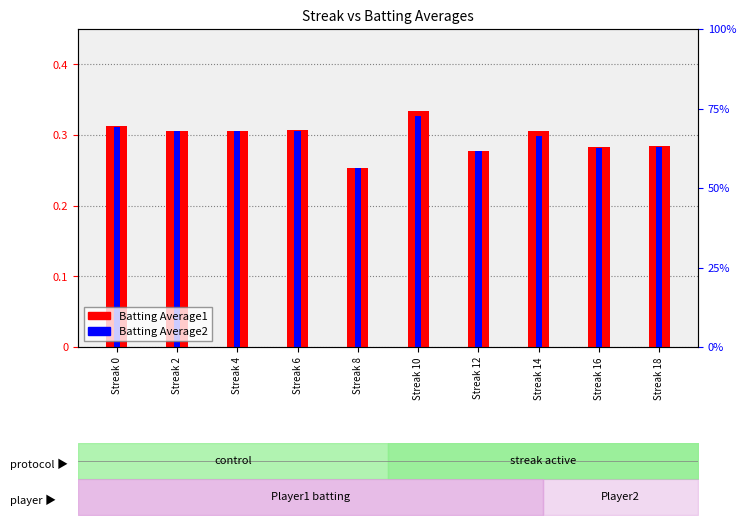

Is it true that Batting Average1 equals 0.1 at Streak 18?

False